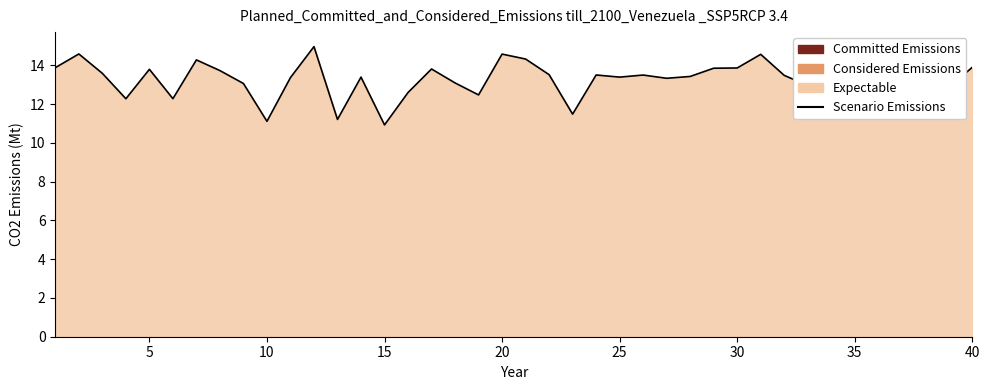

True or false: the data shows 13.8 at 5.

True